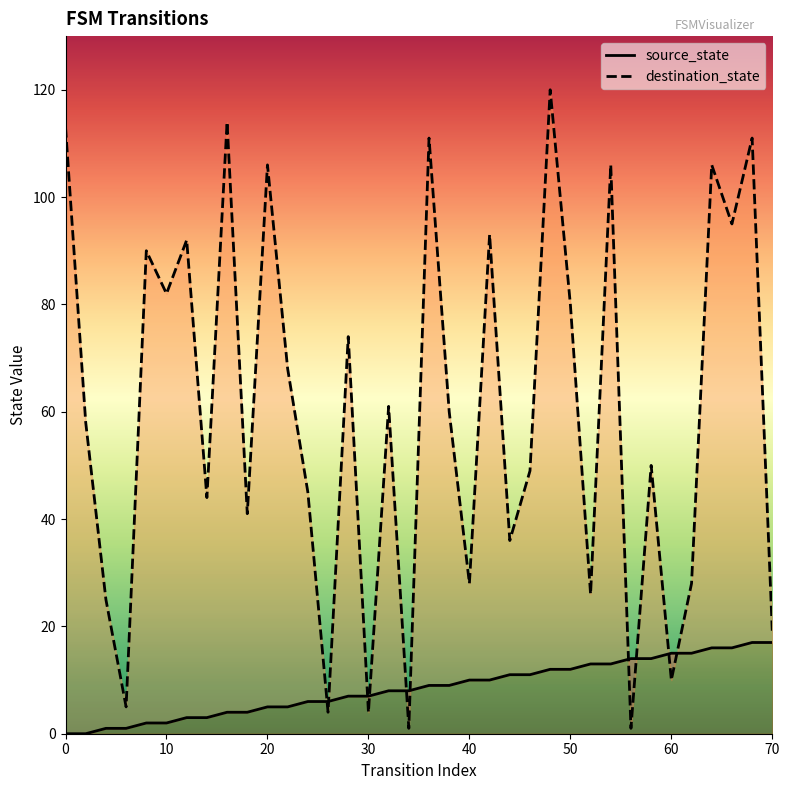

Reading left to right, transcribe all the data shown in this chart.

source_state: 0	0	1	1	2	2	3	3	4	4	5	5	6	6	7	7	8	8	9	9	10	10	11	11	12	12	13	13	14	14	15	15	16	16	17	17
destination_state: 113	58	25	5	90	82	92	44	114	41	106	68	45	4	74	4	61	1	111	60	28	93	36	49	120	80	26	106	1	50	10	28	106	95	111	19